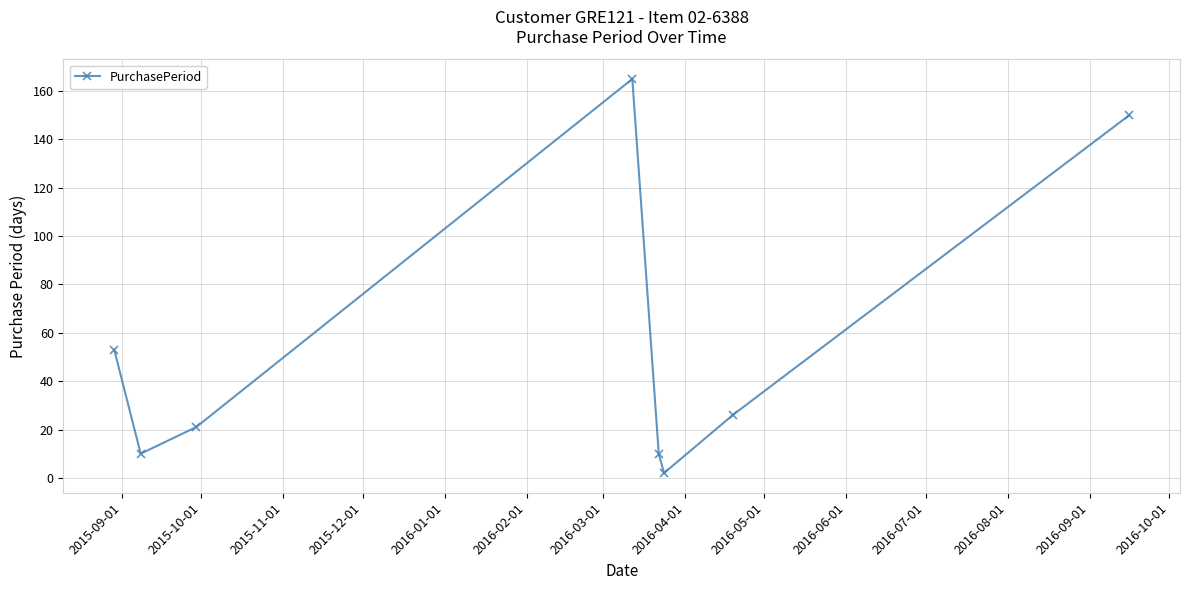

What is the value of the 5th point from the left?

10